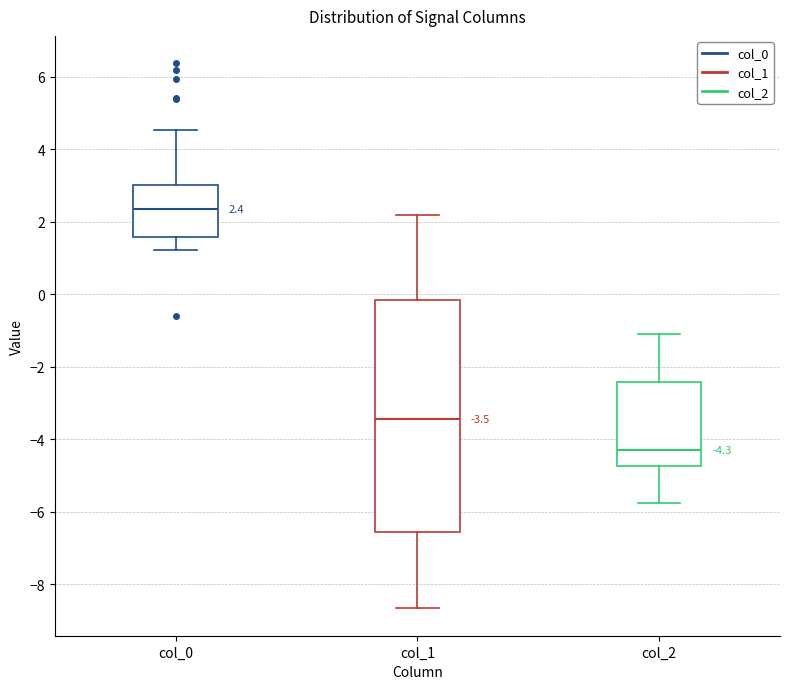

Comparing the boxes themselves (not the whiskers), which one is the tallest?

col_1